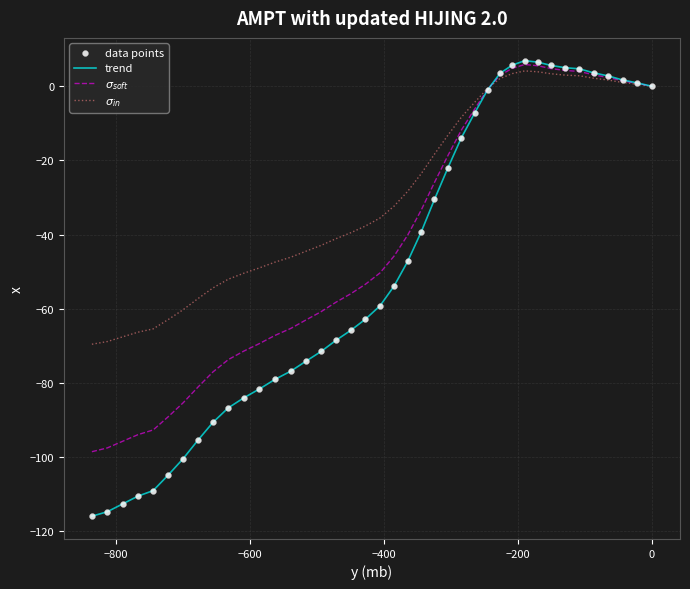

Which series has the largest range (max minus min)?

trend